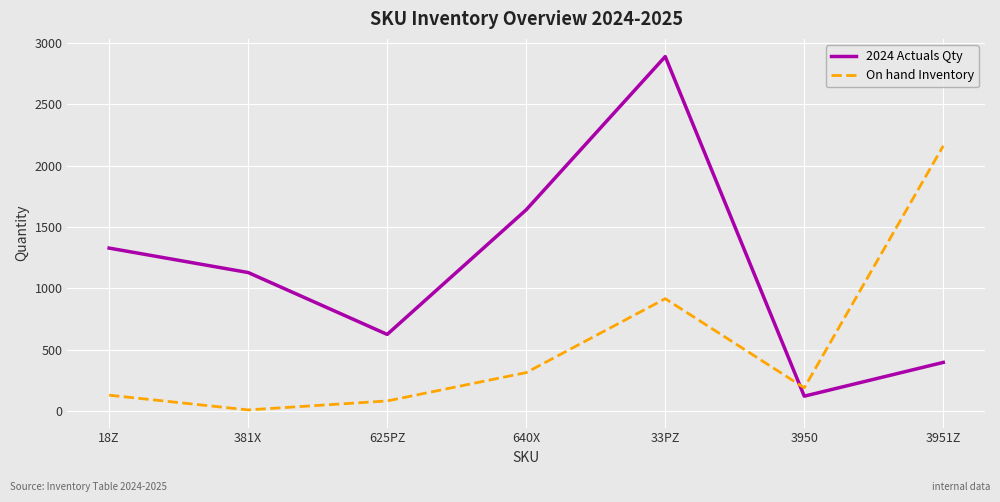

Which series has the largest total across all categories?

2024 Actuals Qty